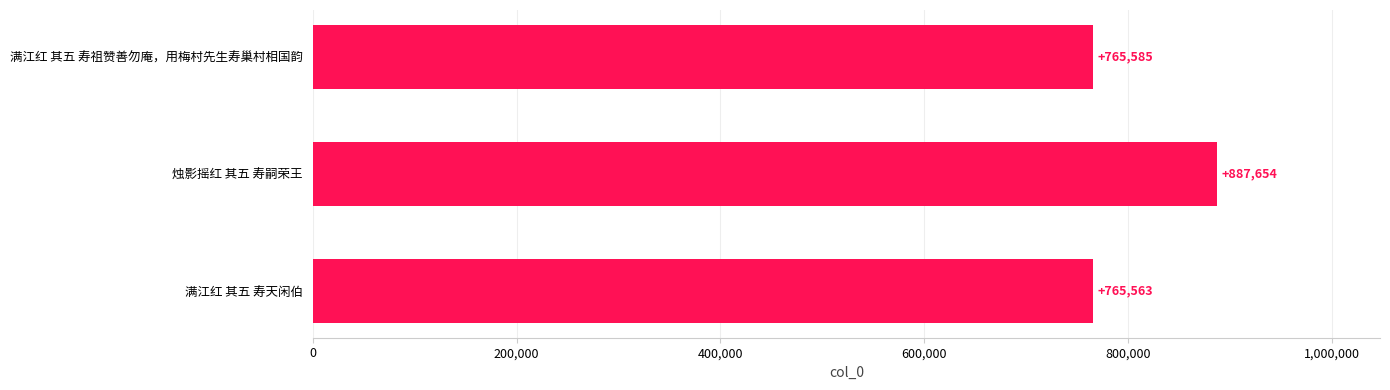

Which category has the highest value across all series?

烛影摇红 其五 寿嗣荣王